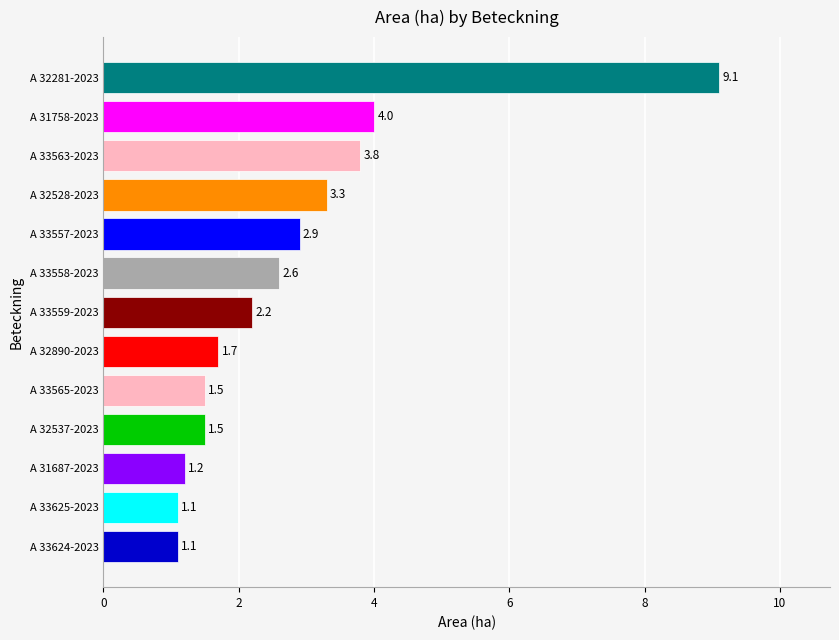

How many bars are there in total?

13